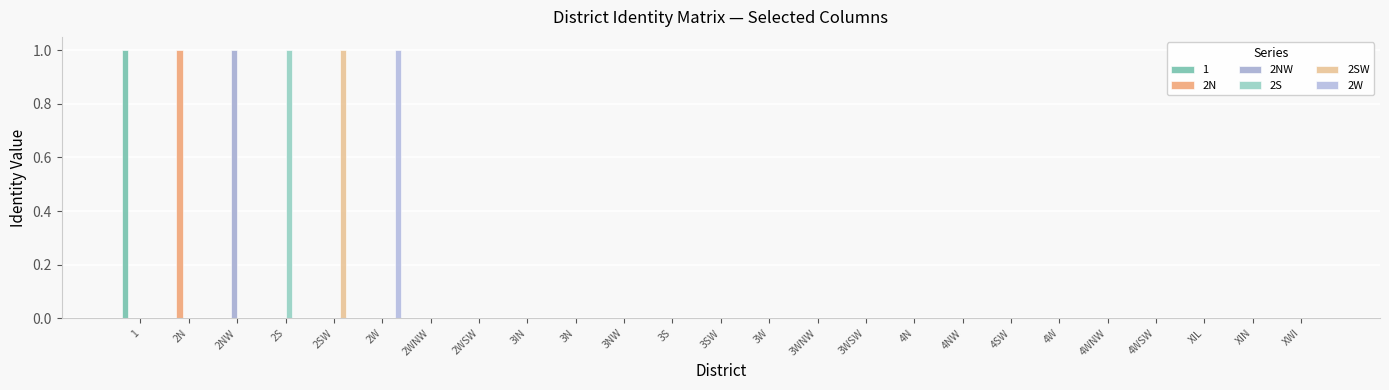

True or false: 2NW has a value of 1 at 2NW.

True